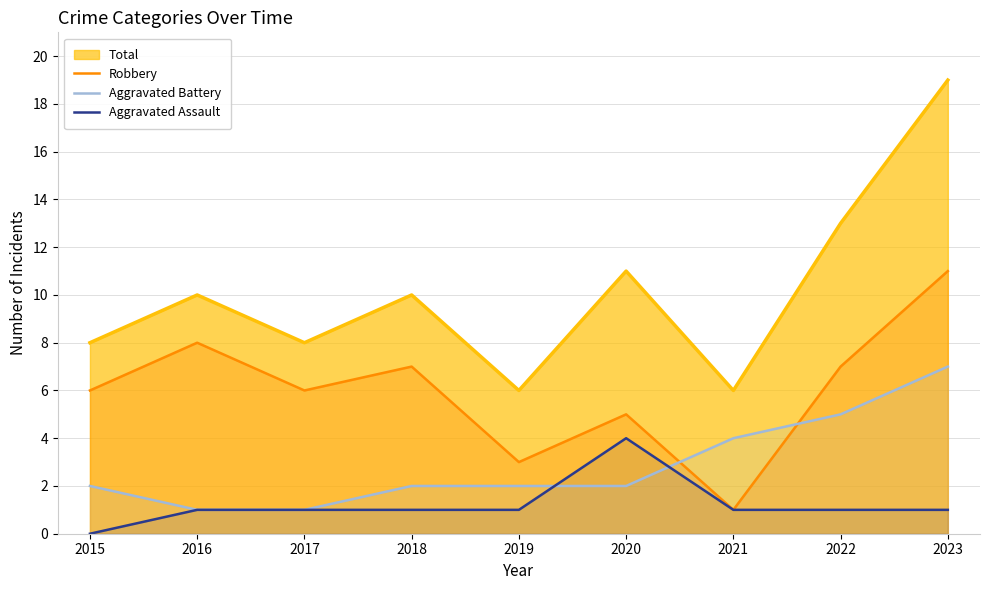

How many values in the Robbery series are below 6?

3